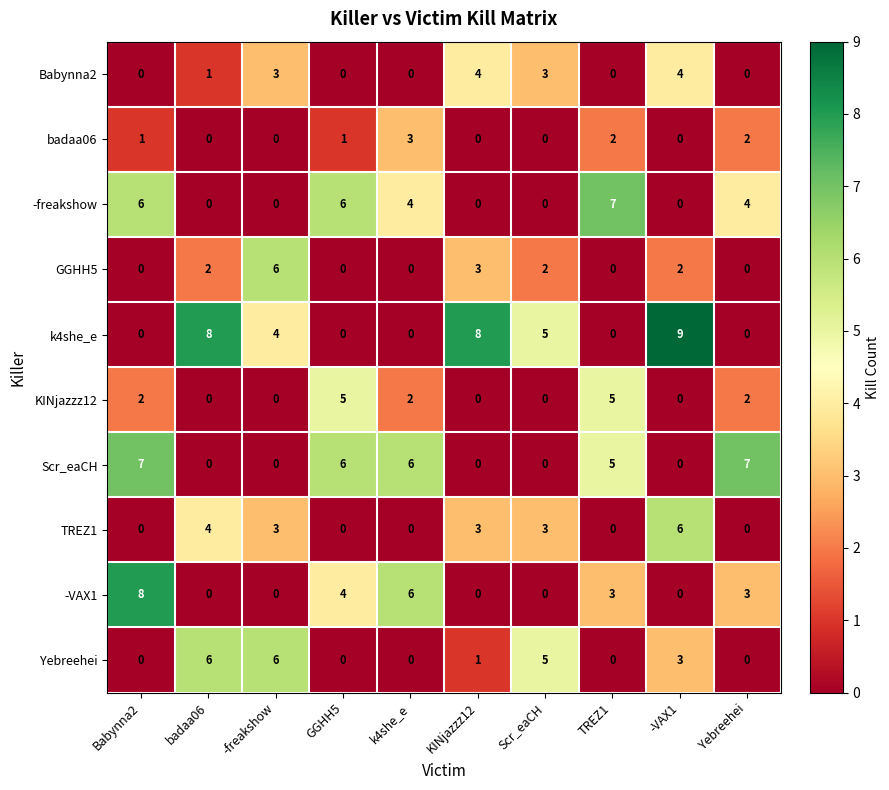

What is the maximum value shown in the chart?

9